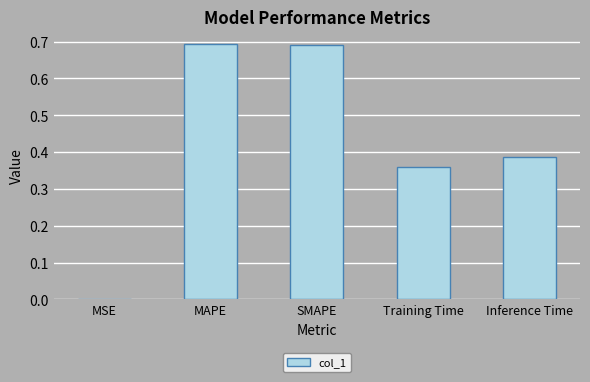

What is the sum of all values?

2.1